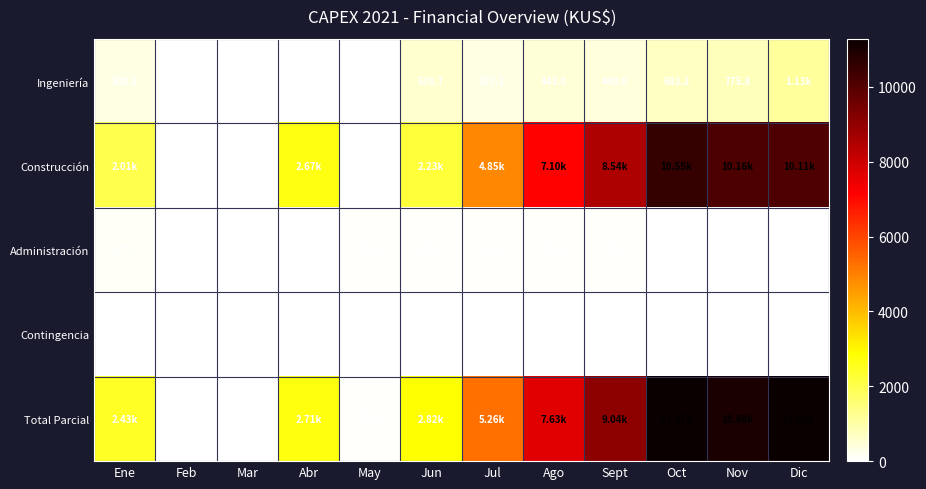

Where is Administración nearest to the value 53?

Sept